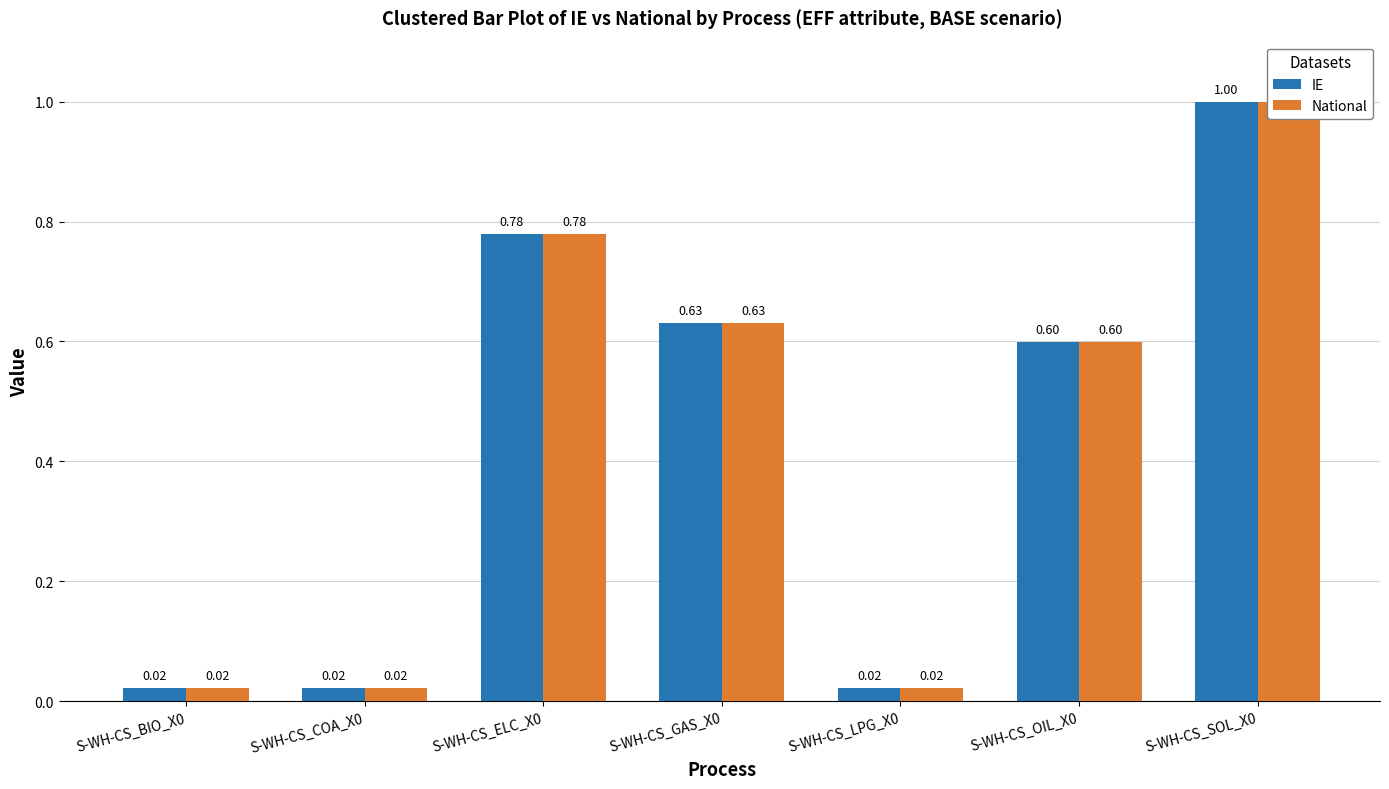

At how many categories does at least one series exceed 0?

7